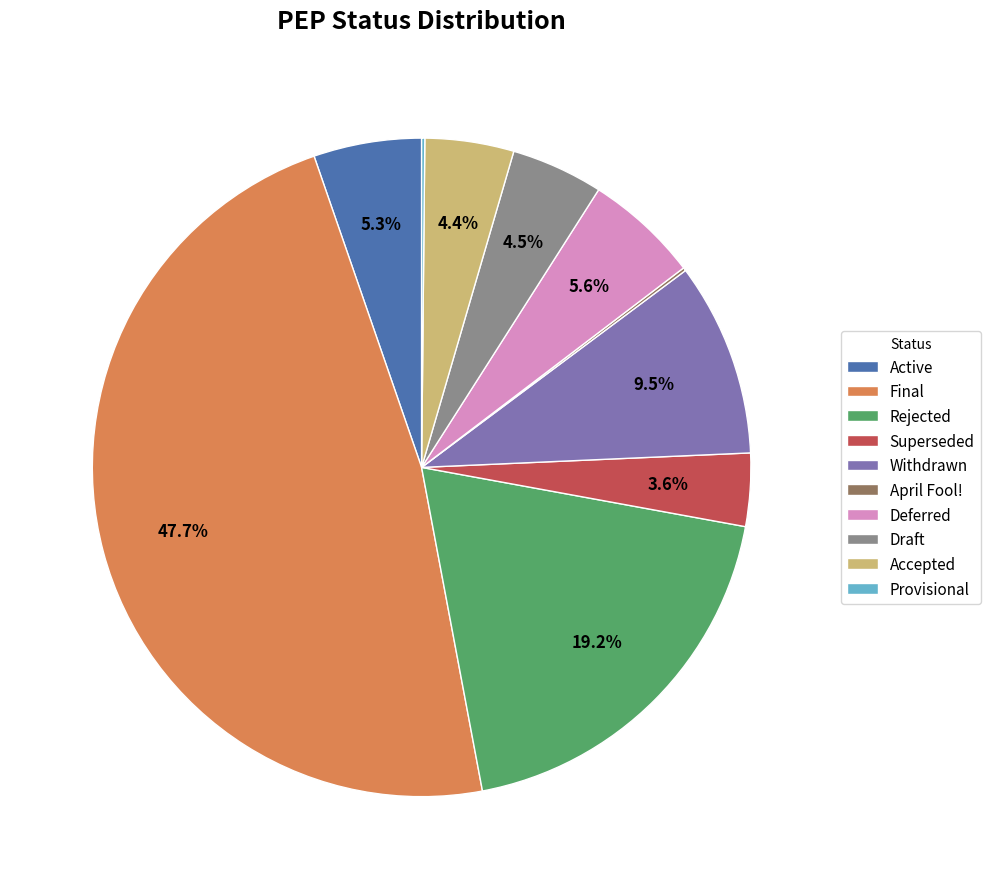

What is the largest slice in the pie chart?

Final